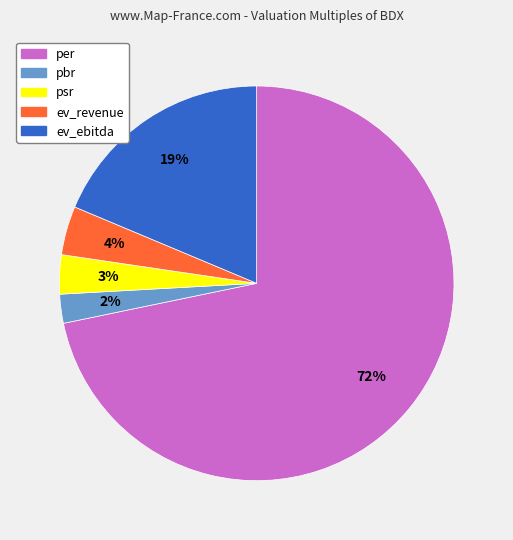

Do per and ev_revenue together represent more than half of the pie?

Yes